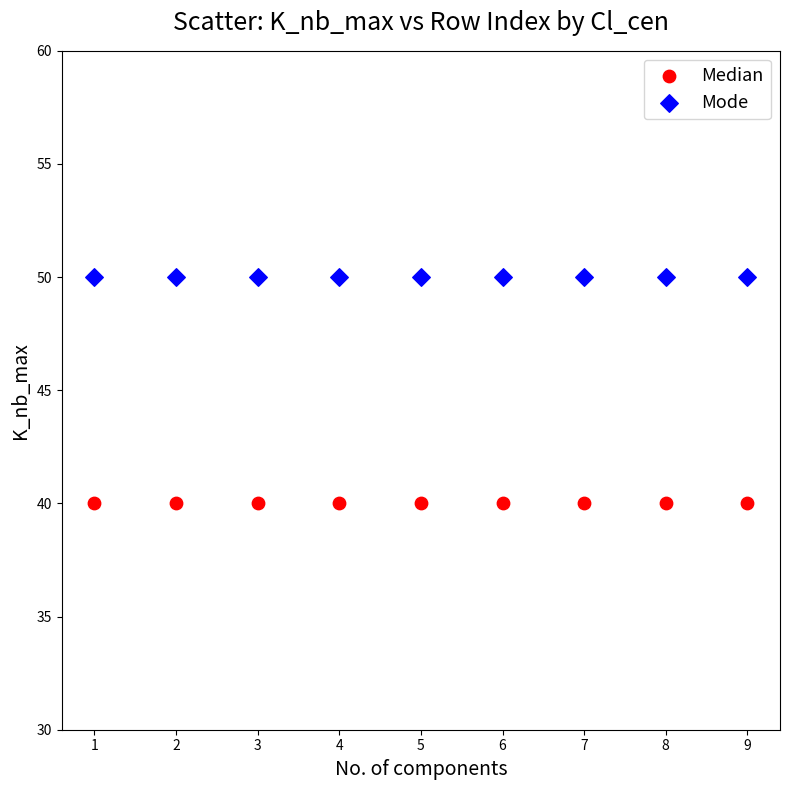

Which series reaches the minimum Y coordinate?

Median